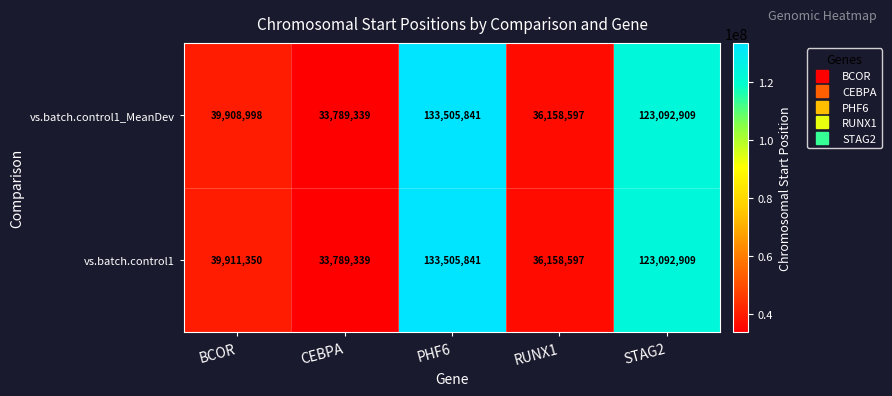

How many categories are shown in the chart?

5